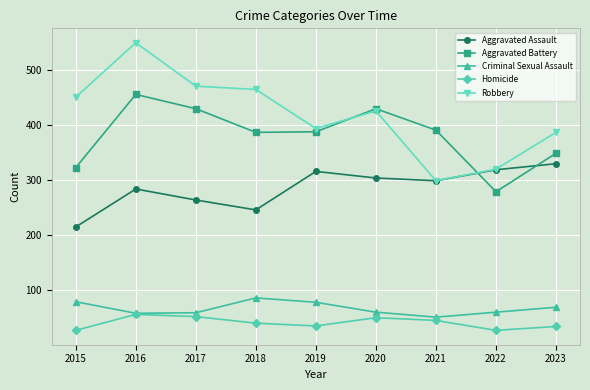

What is the lowest value of the Homicide series?

27